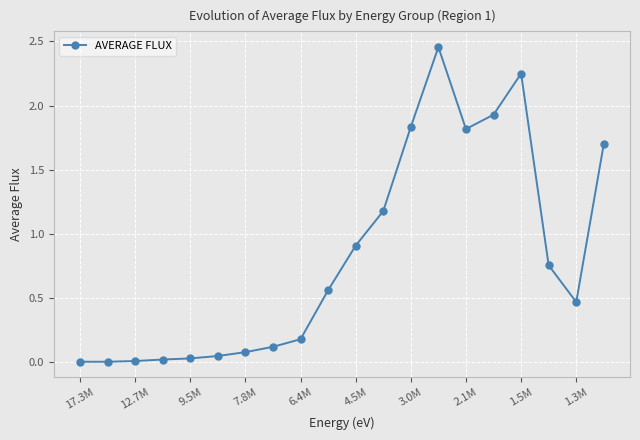

What is the sum of all values?

16.3